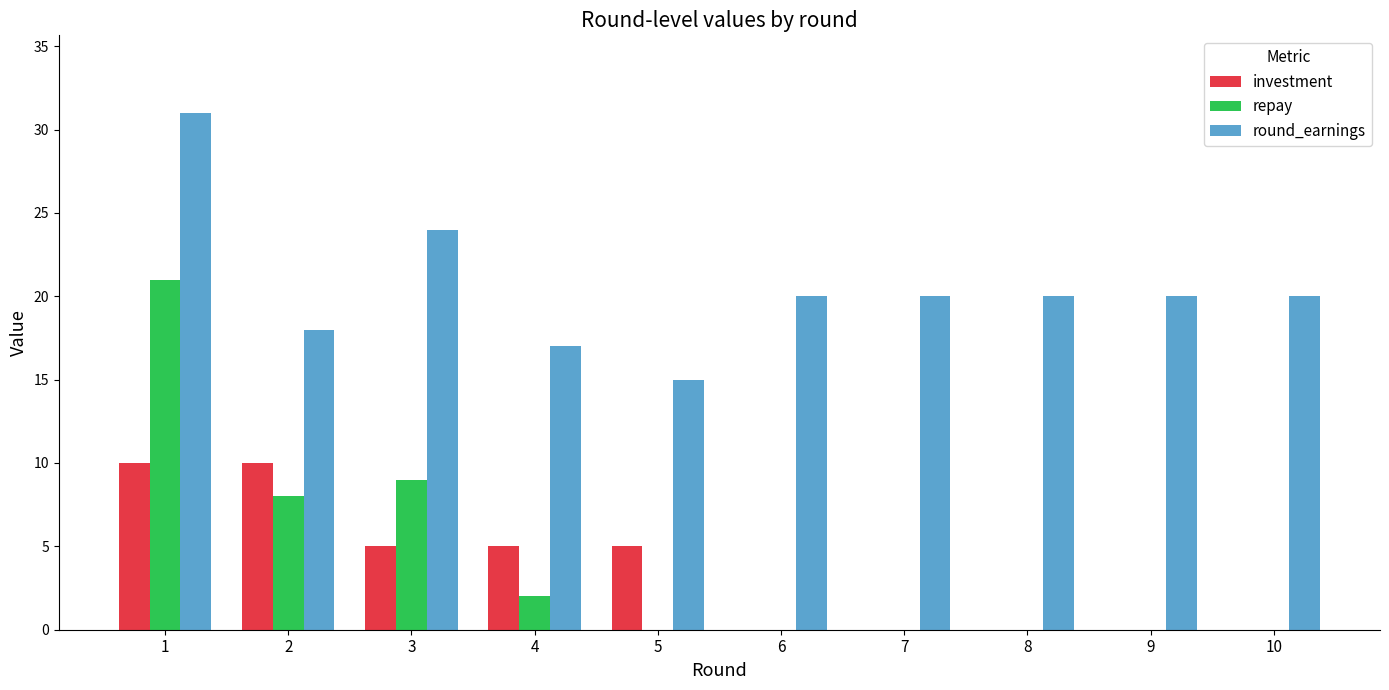

The value of investment at 9 is 5. True or false?

False